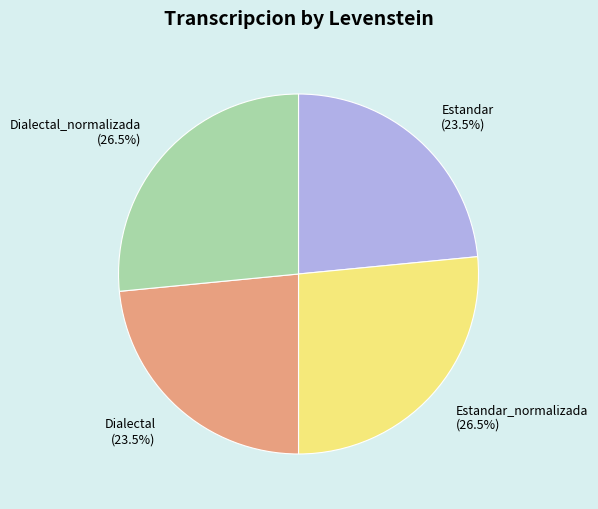

The Estandar slice represents 31% of the pie. True or false?

False